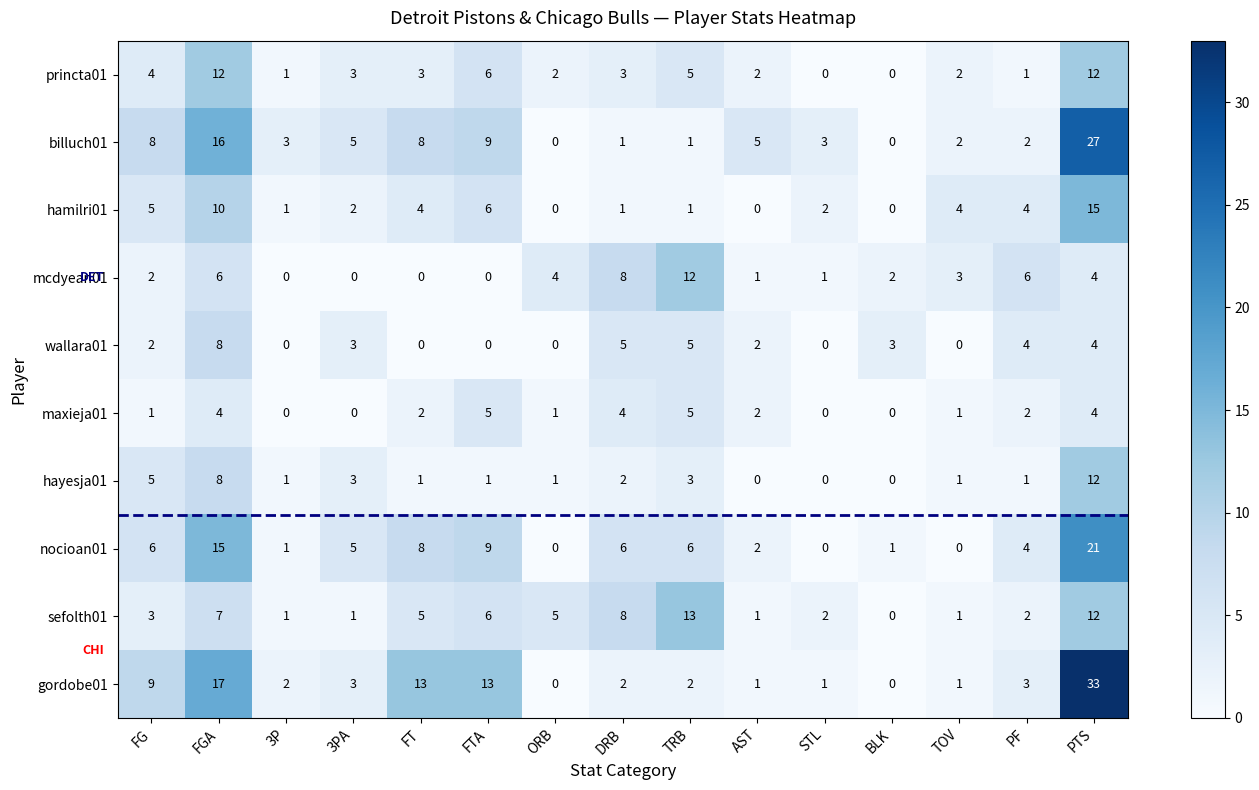

What is the sum of all maxieja01 values?

31